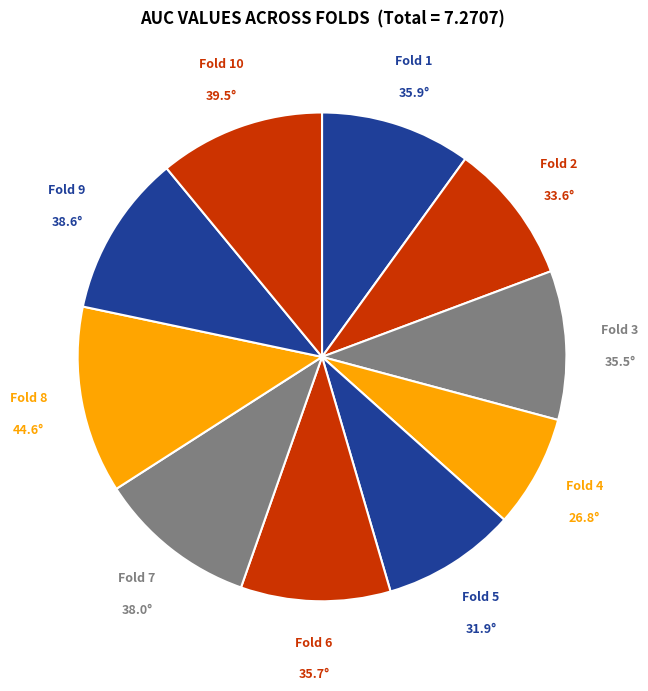

Is it true that Fold 7 is 11% of the pie?

True